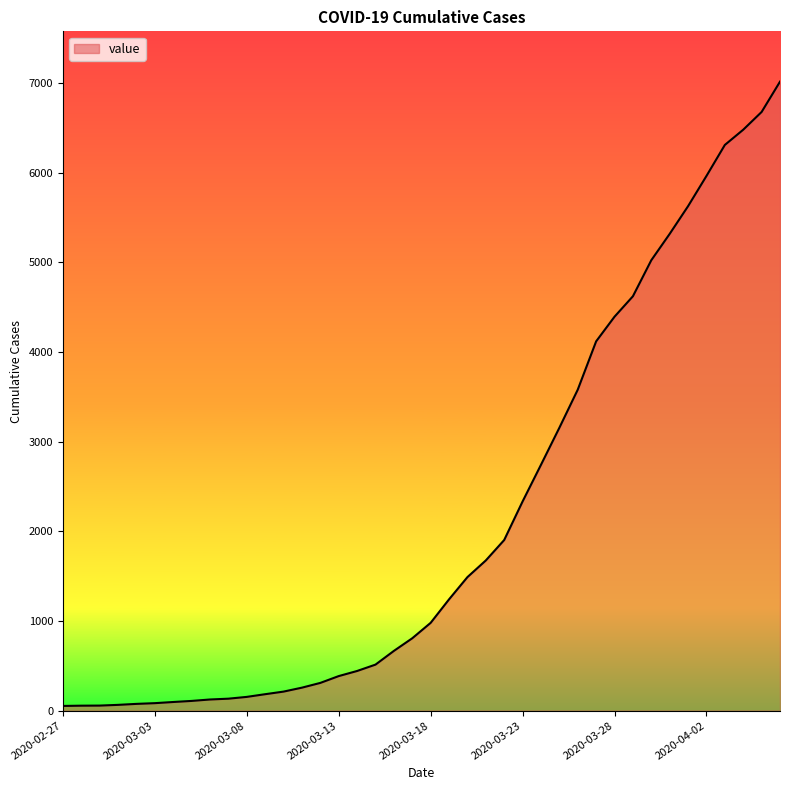

What is the difference between the maximum and minimum values?

6964